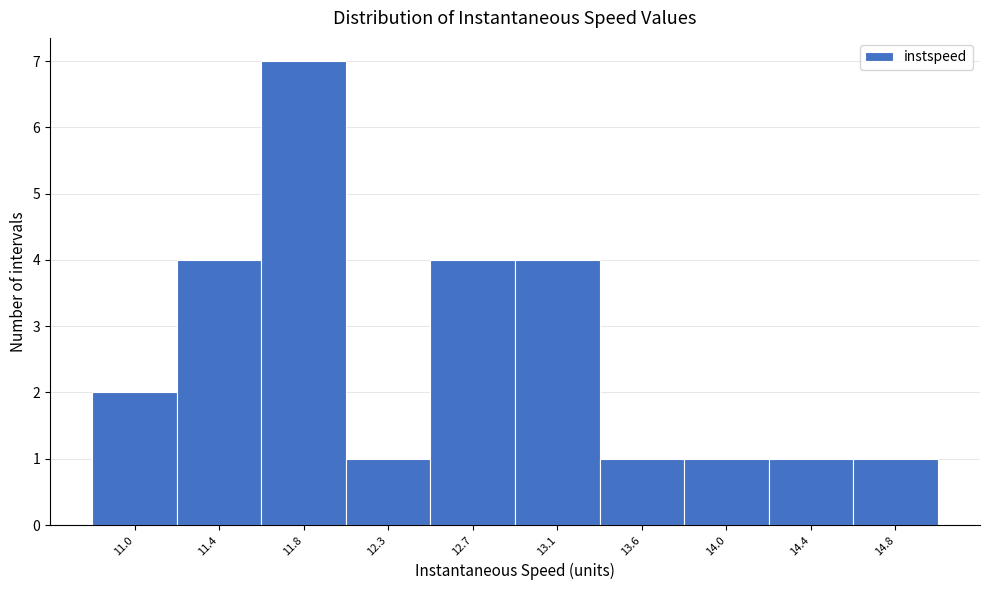

Reading left to right, what are all the values shown in this chart?

2	4	7	1	4	4	1	1	1	1